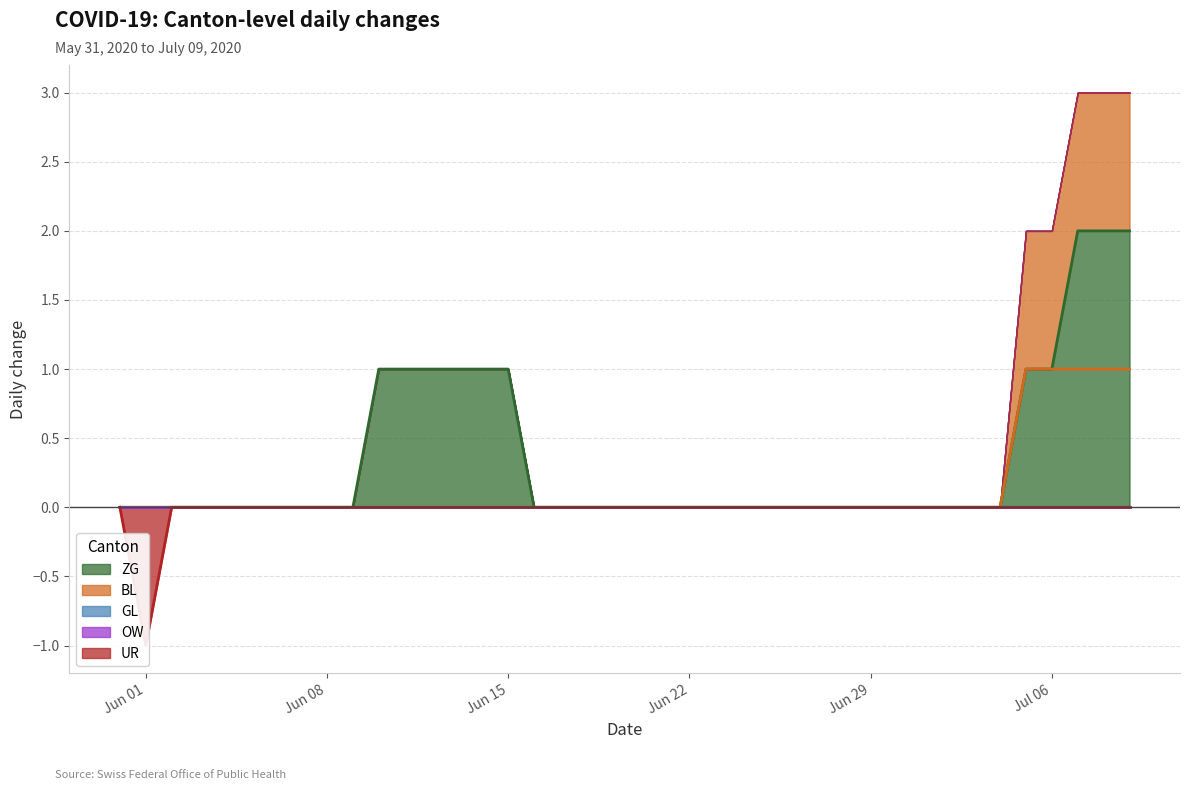

Is it true that ZG equals 0 at 2020-06-09?

True